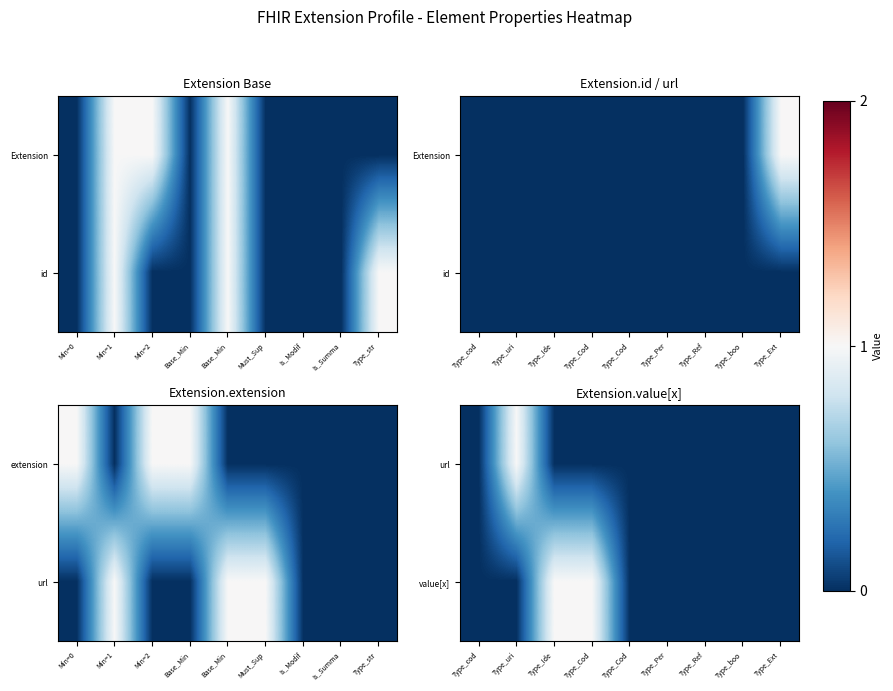

Which has a higher value, Type_Ref or Type_boo?

Type_Ref